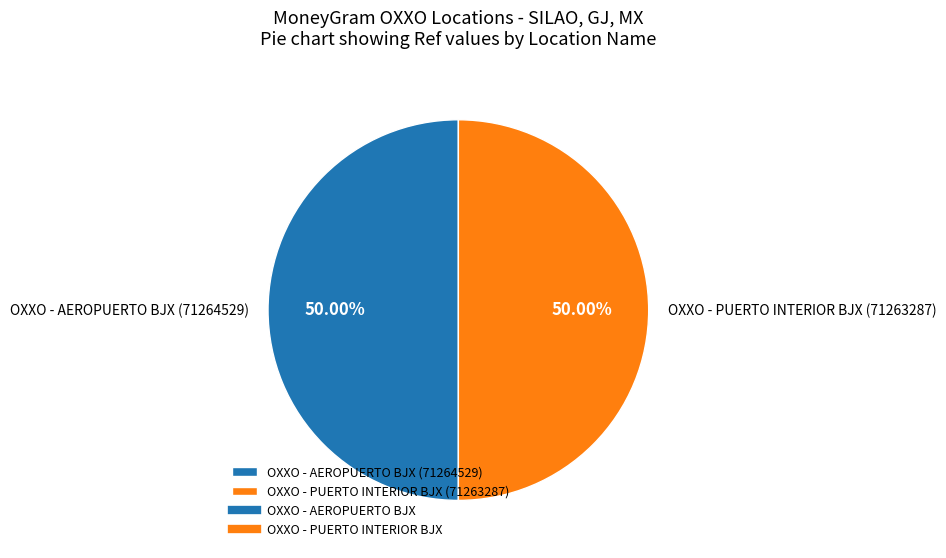

Count the number of slices in the pie.

2